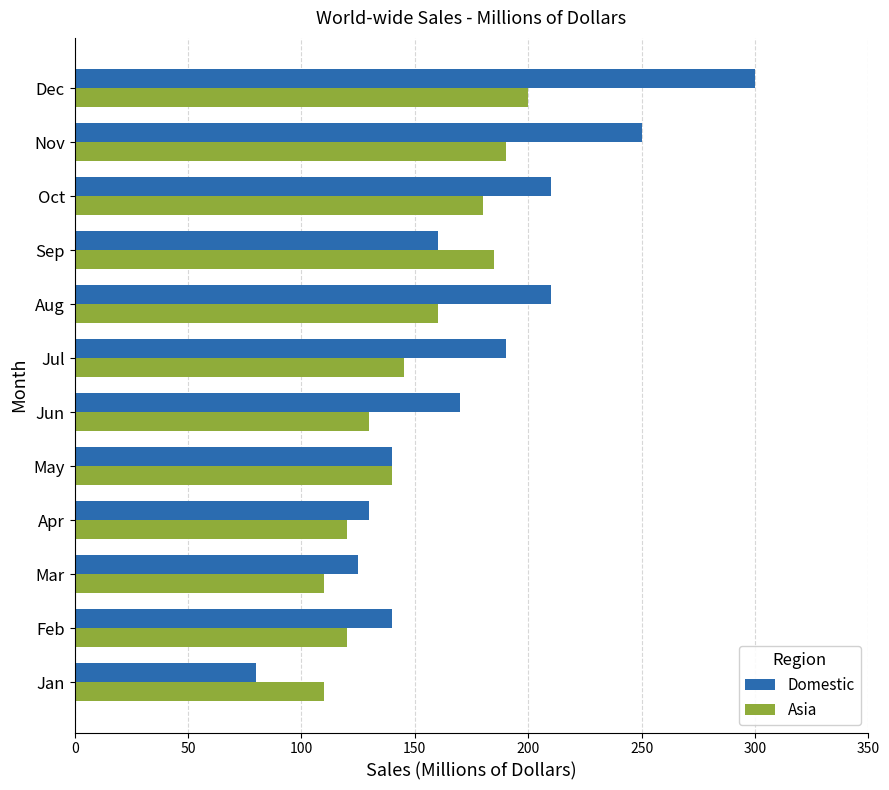

At which label does Asia reach its peak?

Dec